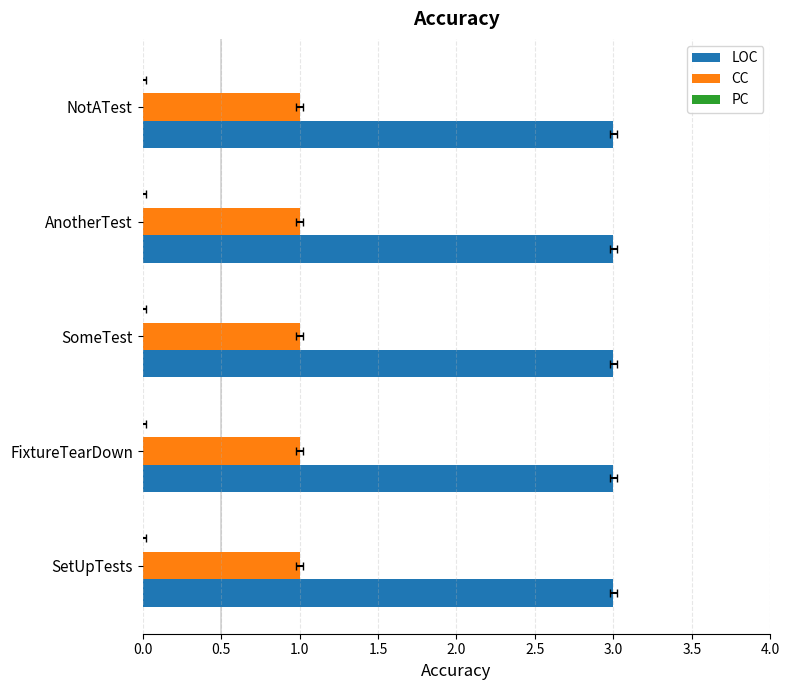

What is the value of the LOC bar at the 5th from the left?

3